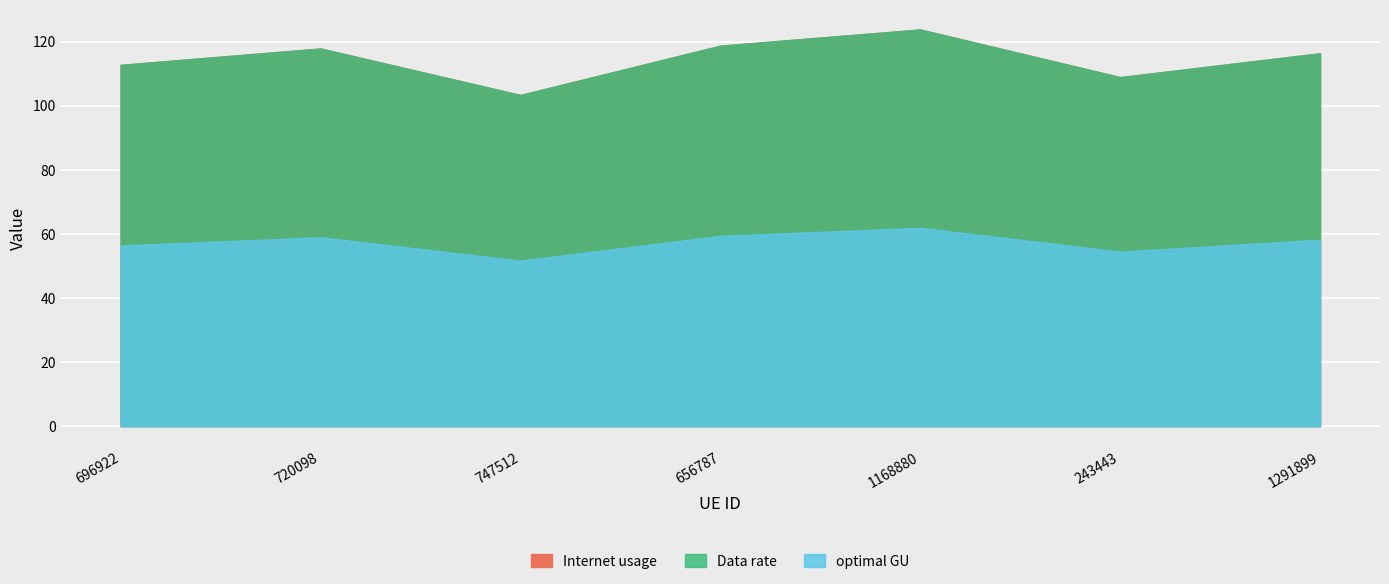

True or false: Data rate has a value of 75.2 at 243443.

False